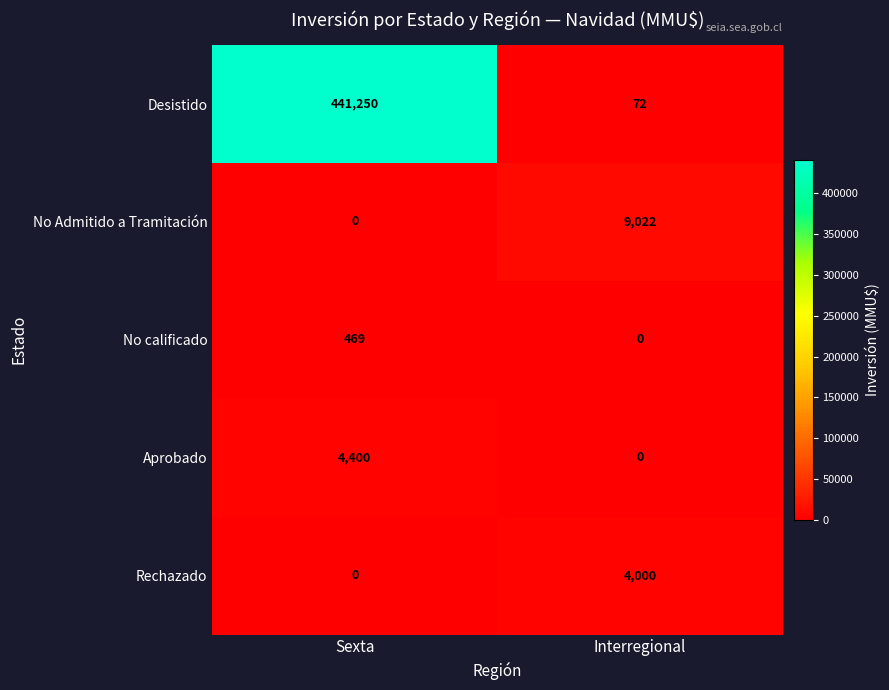

Reading left to right, list all the values displayed in this chart.

Desistido: 441250	72
No Admitido a Tramitación: 0	9022
No calificado: 469	0
Aprobado: 4400	0
Rechazado: 0	4000